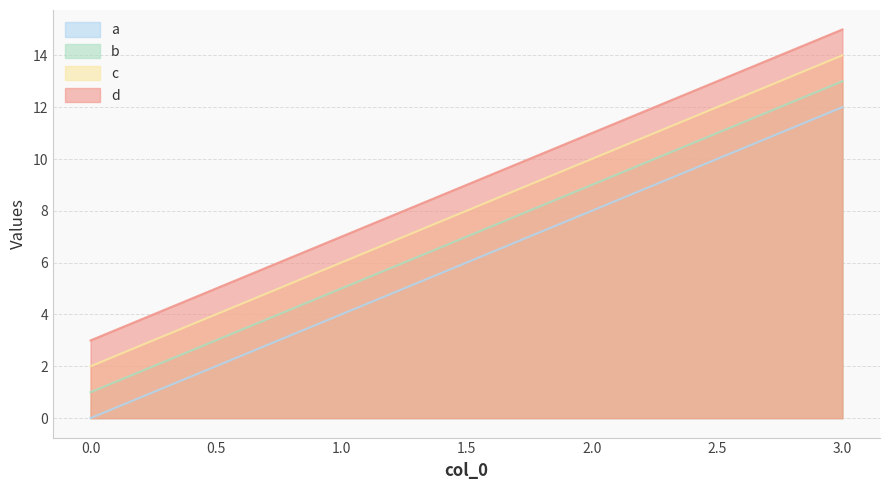

Count the number of categories in the chart.

4